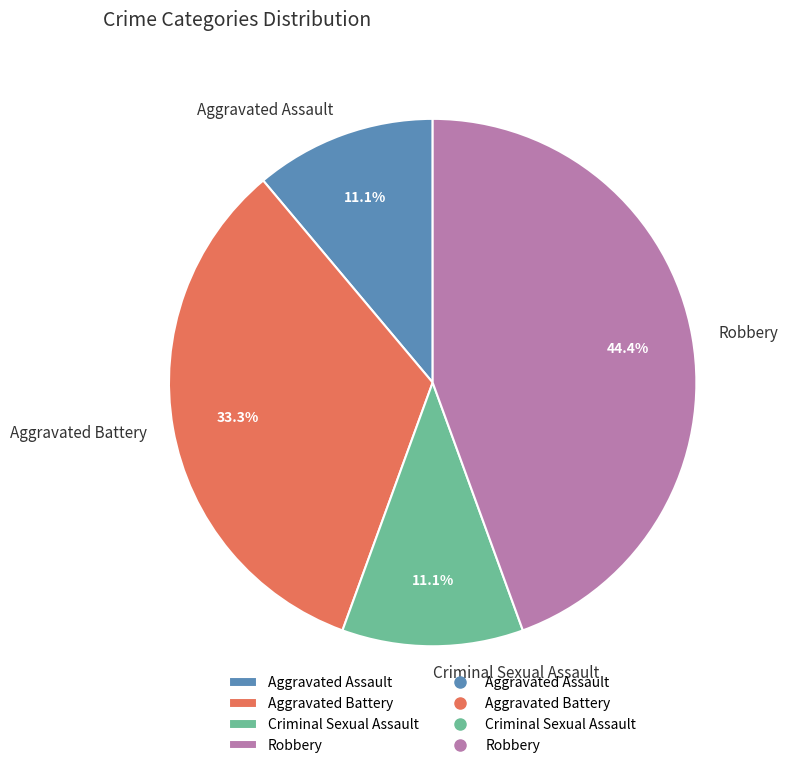

To the nearest percent, what percentage of the pie is Robbery?

44%